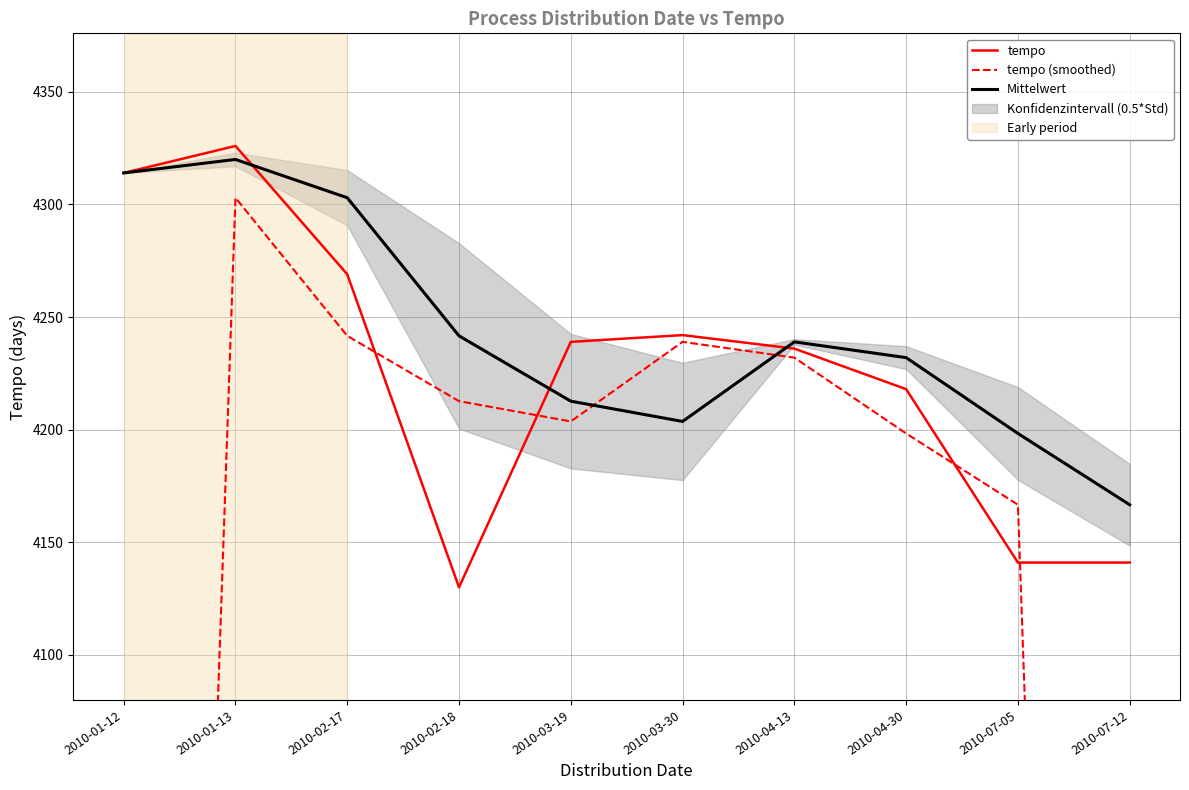

Between which two adjacent categories do Mittelwert and tempo first intersect?

2010-01-13 and 2010-02-17